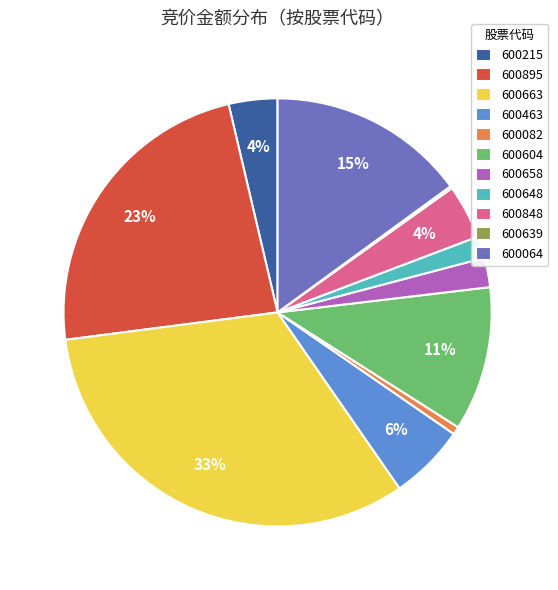

What is the largest slice in the pie chart?

600663